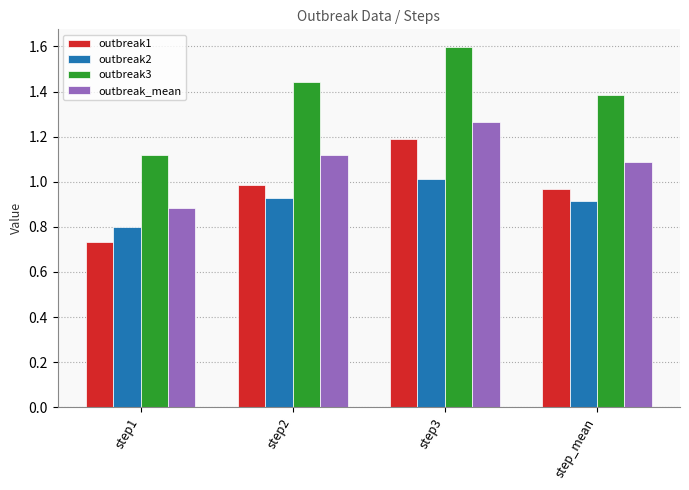

Which series has the largest range (max minus min)?

outbreak3